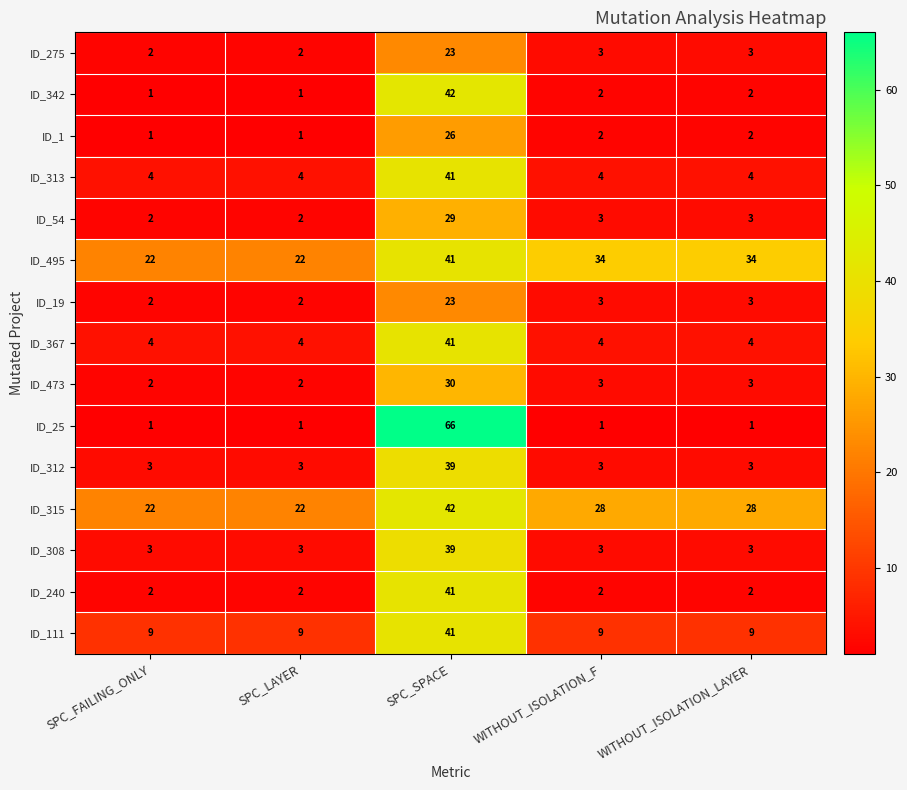

Which series has the largest total across all categories?

ID_495